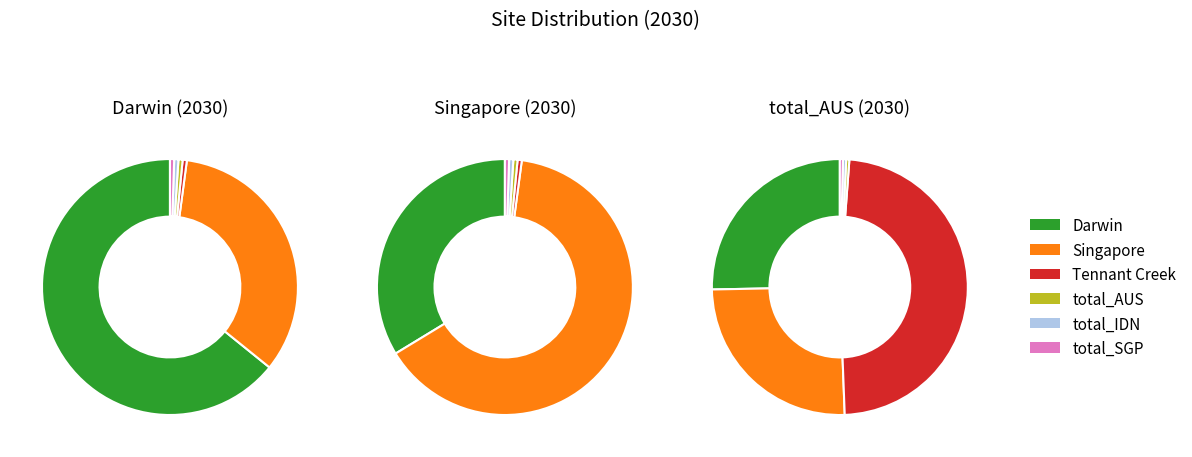

Is it true that 9 is 0% of the pie?

True